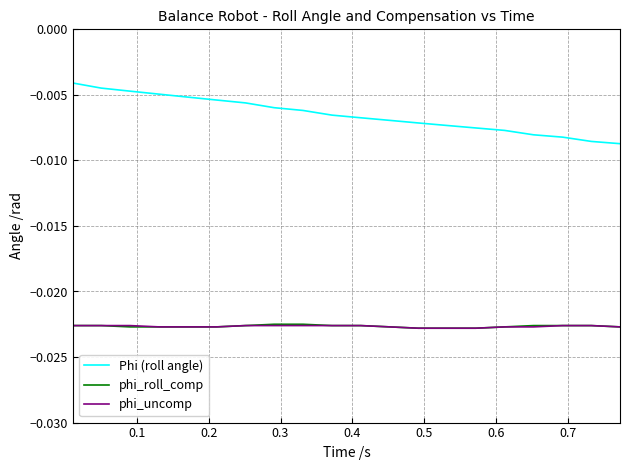

Which series has the largest total across all categories?

Phi (roll angle)